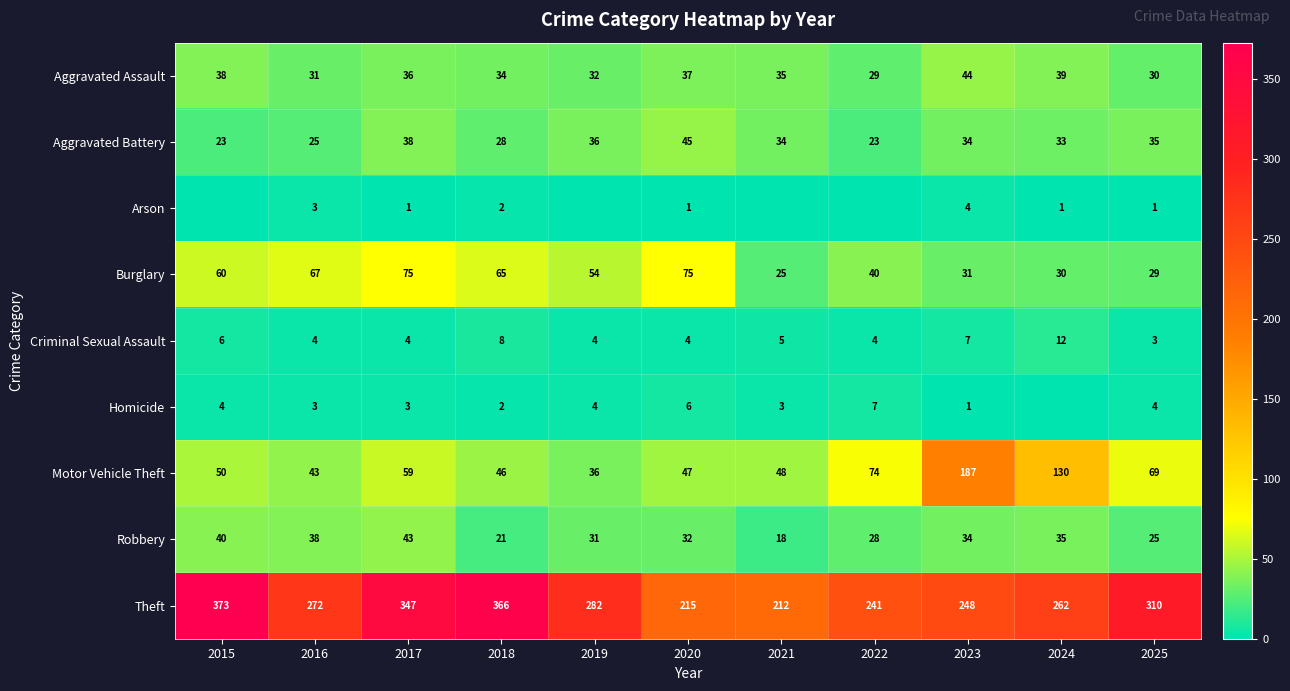

How many values in the Robbery series are below 32?

5